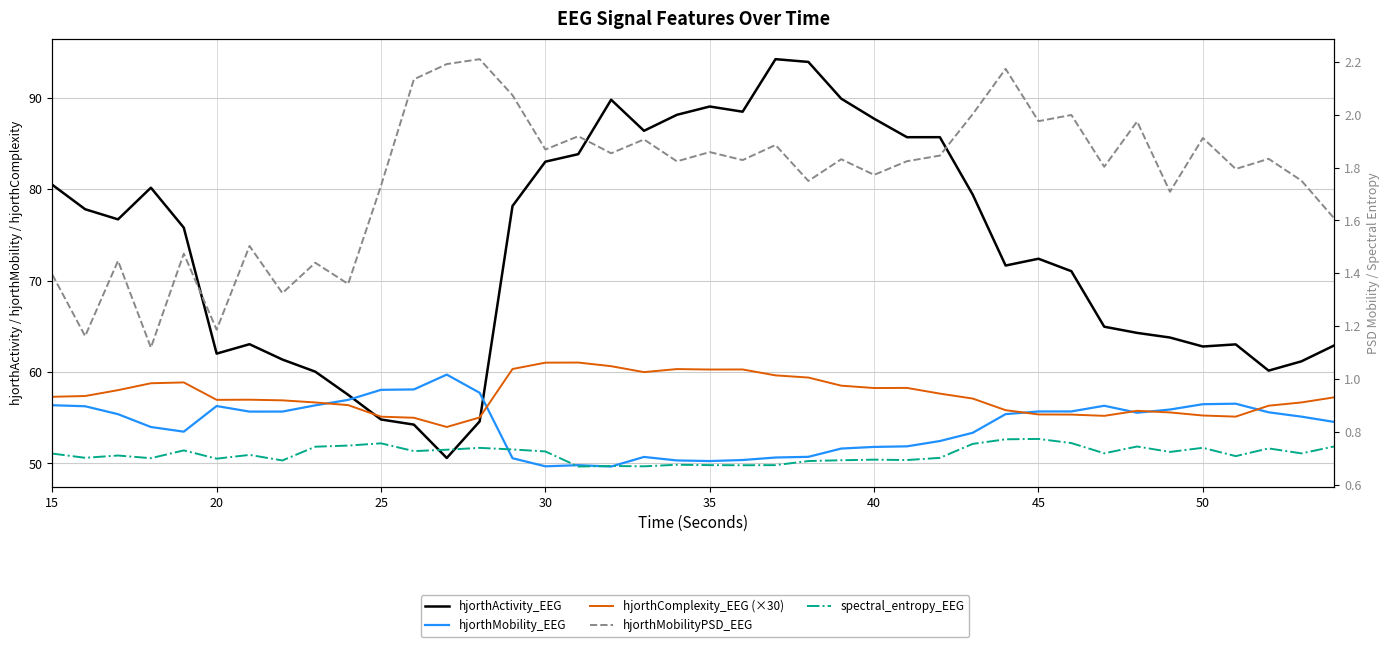

How many interior local valleys does the hjorthMobility_EEG series have?

6